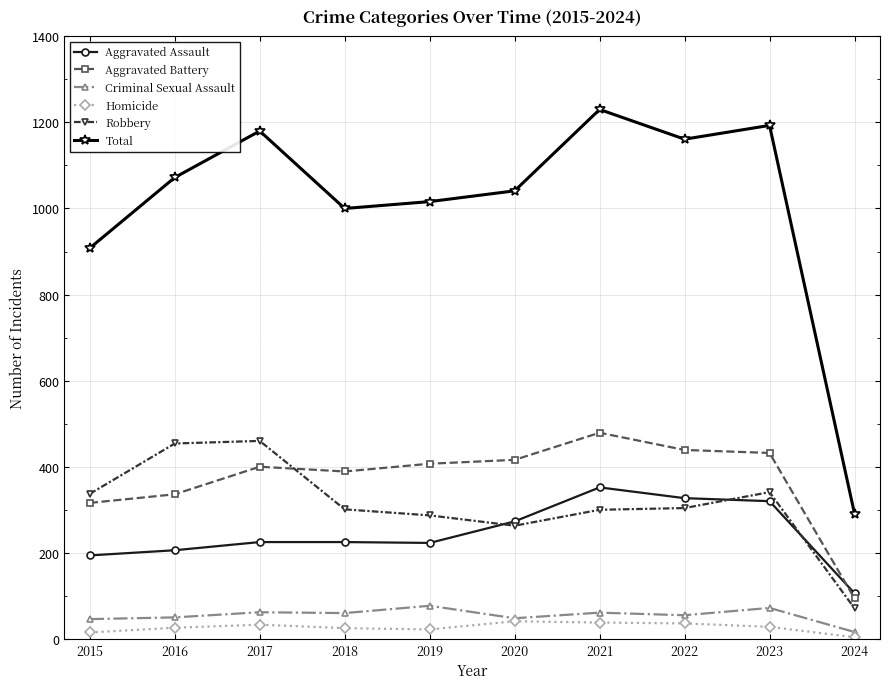

What is the approximate value of Aggravated Assault at 2023?

320